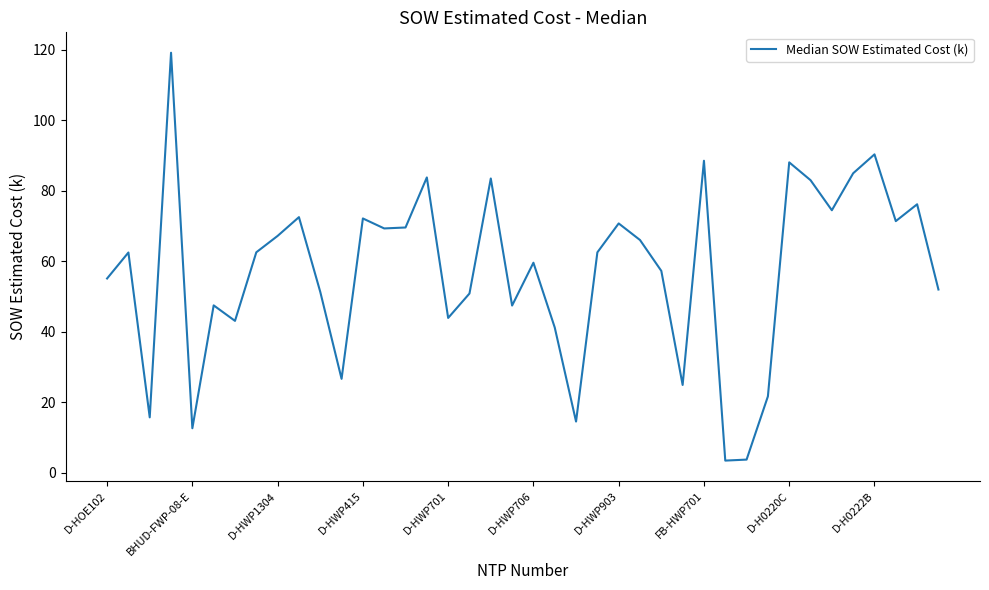

How many interior local peaks (higher than both neighbors) does the data have?

13